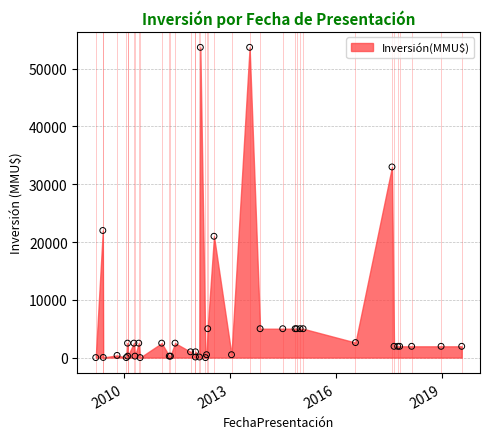

What Y value in the scatter plot is closest to 26850?

22000